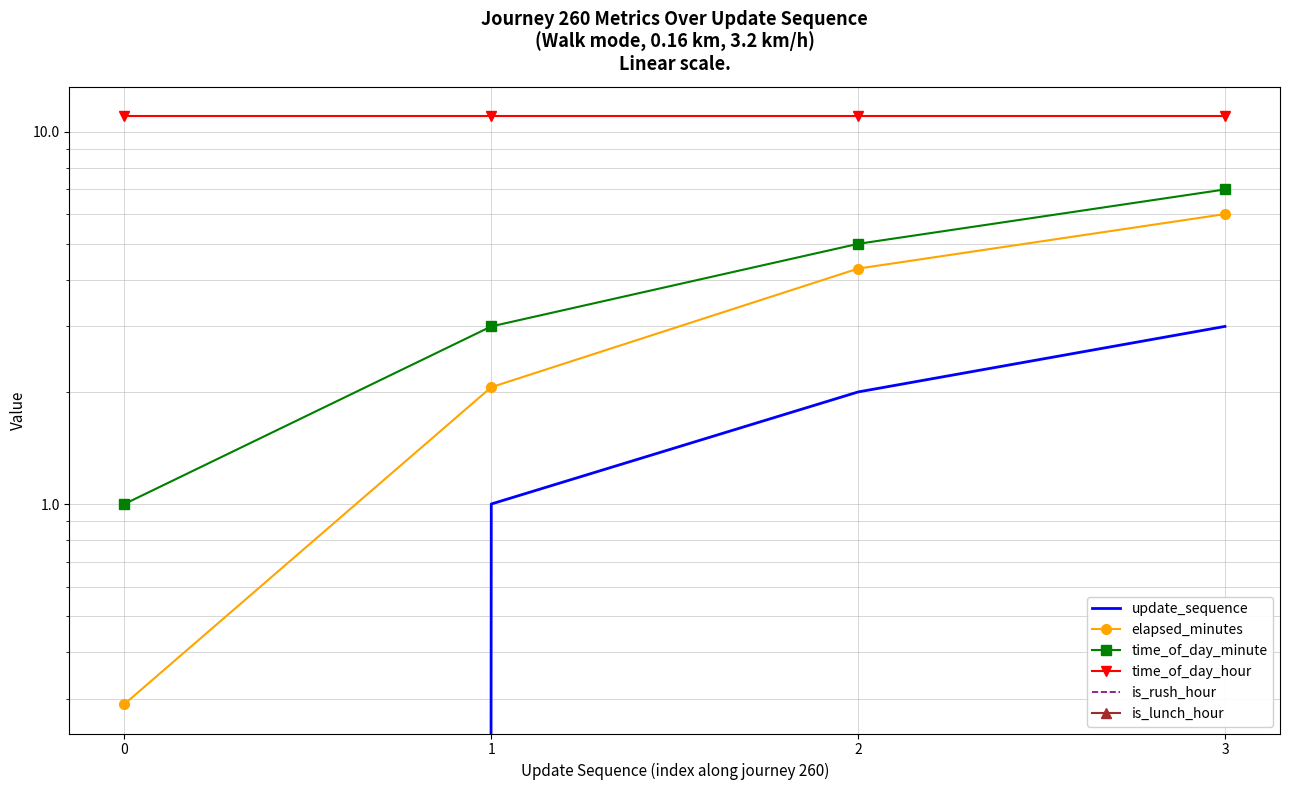

Reading left to right, extract all data points from this chart.

update_sequence: 0=0.0	1=1.0	2=2.0	3=3.0
elapsed_minutes: 0=0.3	1=2.1	2=4.3	3=6.0
time_of_day_minute: 0=1.0	1=3.0	2=5.0	3=7.0
time_of_day_hour: 0=11.0	1=11.0	2=11.0	3=11.0
is_rush_hour: 0=0.0	1=0.0	2=0.0	3=0.0
is_lunch_hour: 0=0.0	1=0.0	2=0.0	3=0.0